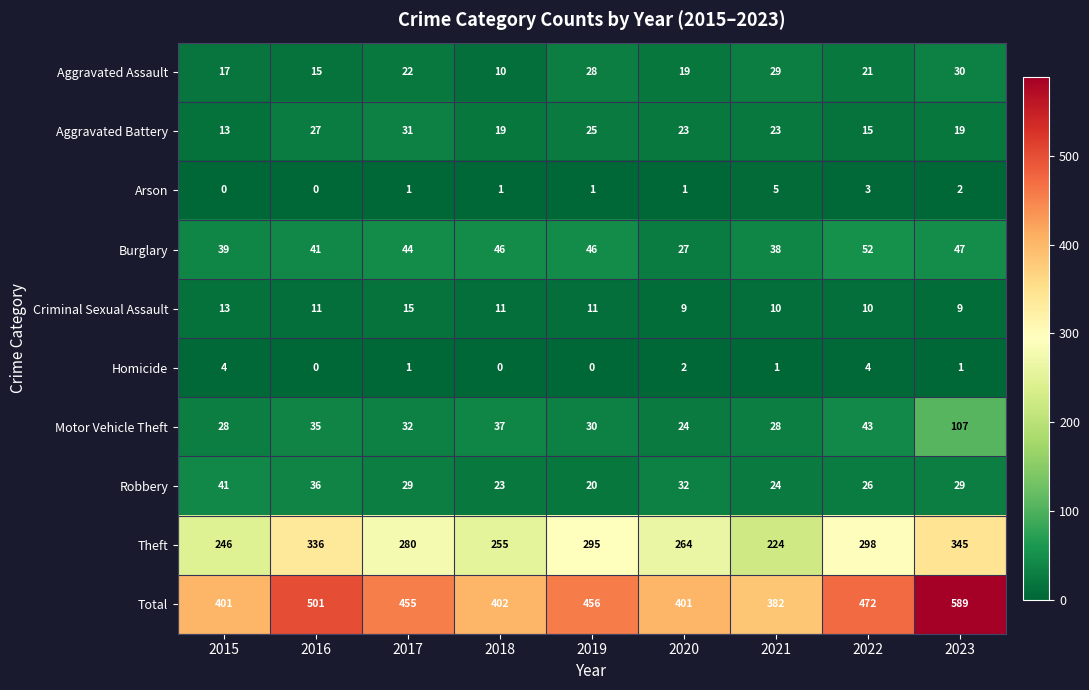

The value of Aggravated Assault at 2016 is 5. True or false?

False